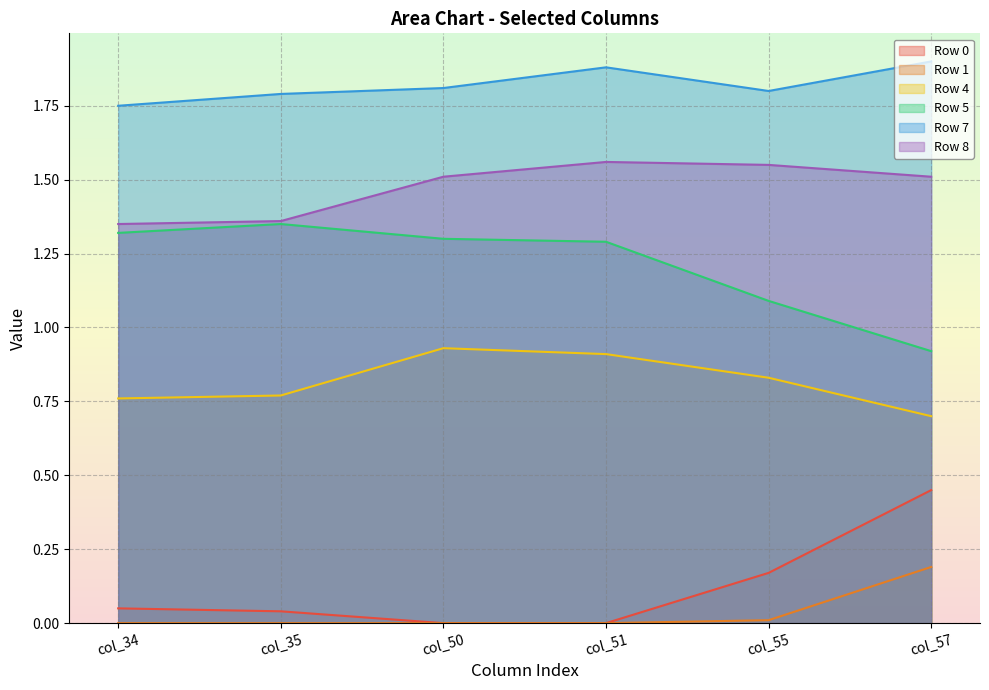

Which series has the largest total across all categories?

Row 7